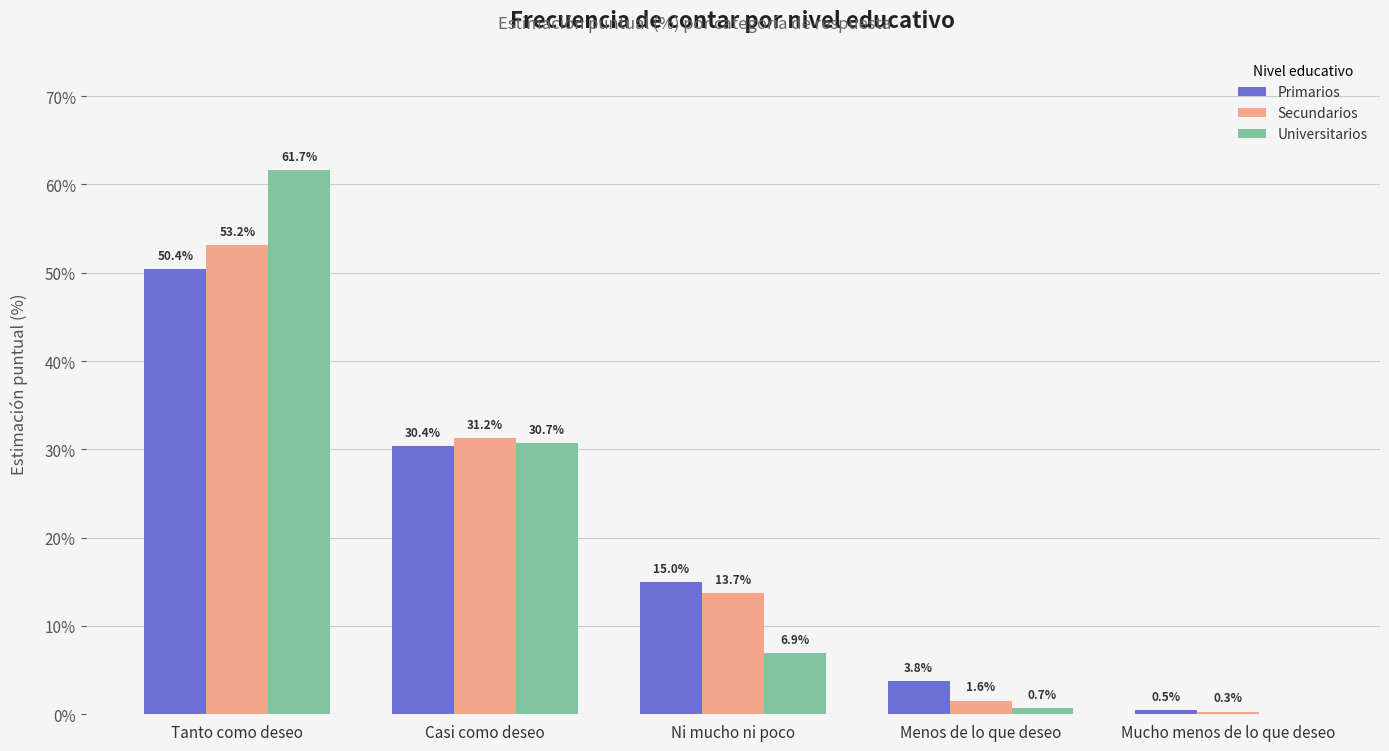

Which series has the widest spread of values?

Universitarios